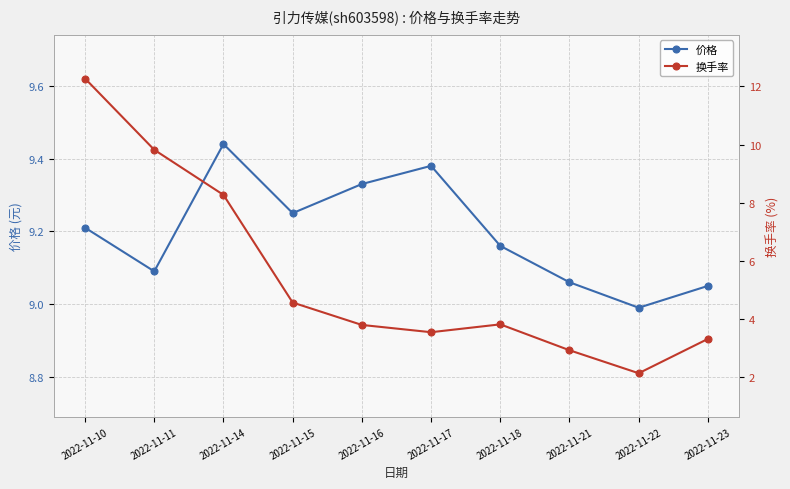

What are all the series names shown in the legend?

价格, 换手率